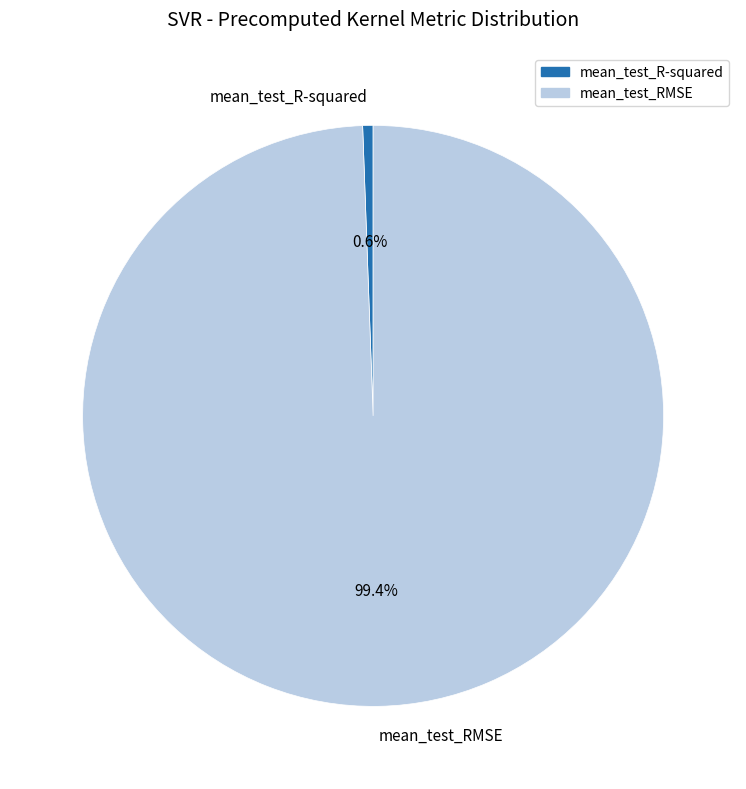

How many segments does this pie chart have?

2